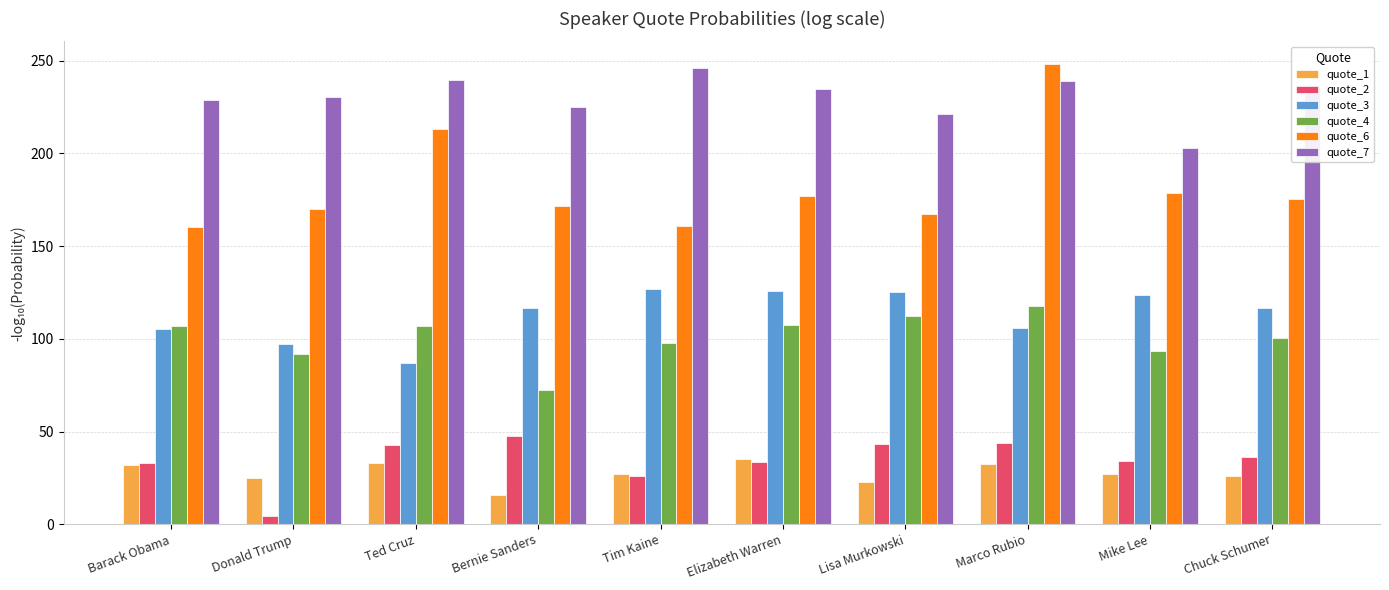

Which series has the largest range (max minus min)?

quote_6